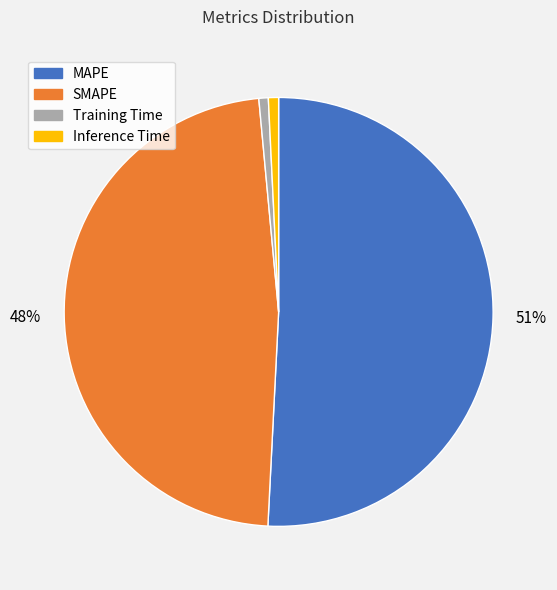

The Inference Time slice represents 1% of the pie. True or false?

True